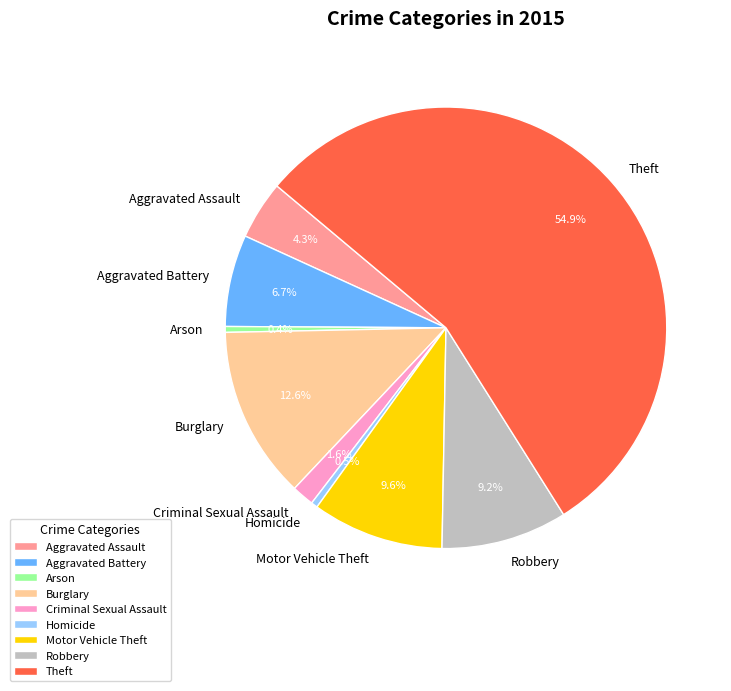

Which category accounts for the majority?

Theft